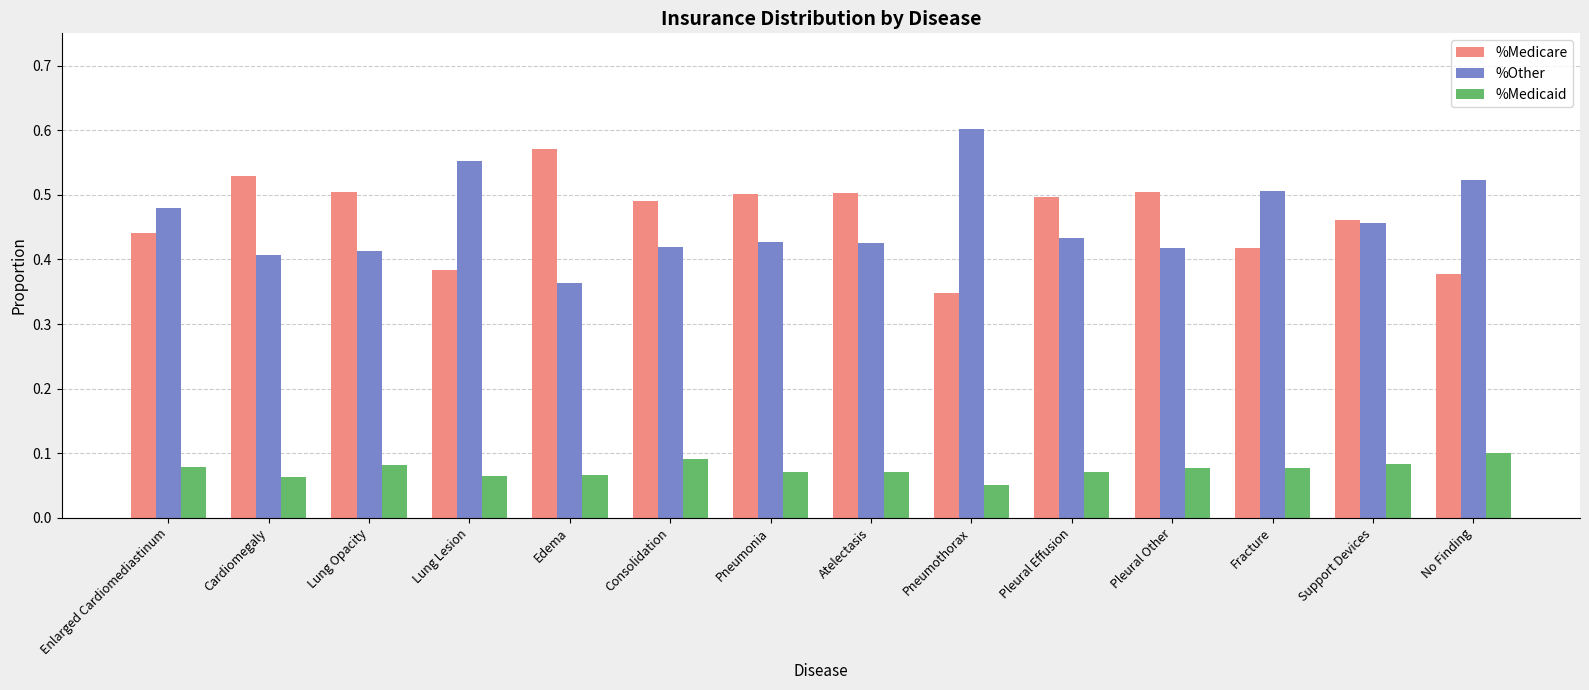

What is the sum of the %Medicare values at Pneumonia and No Finding?

0.9